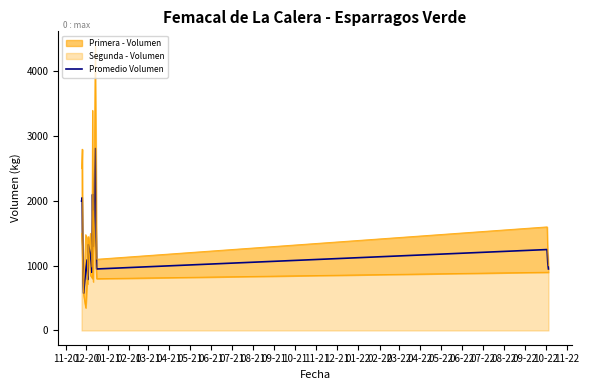

What position from the left is 03-21?

5